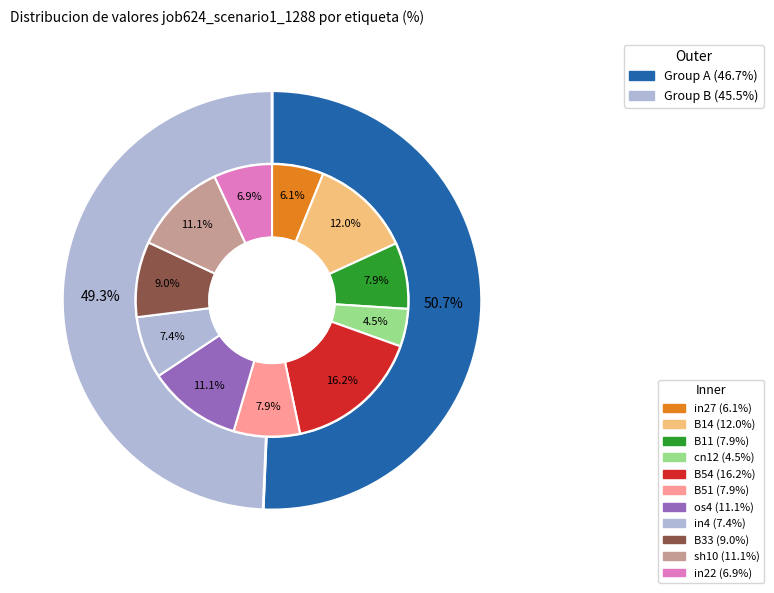

To the nearest percent, what percentage of the pie is B51?

8%